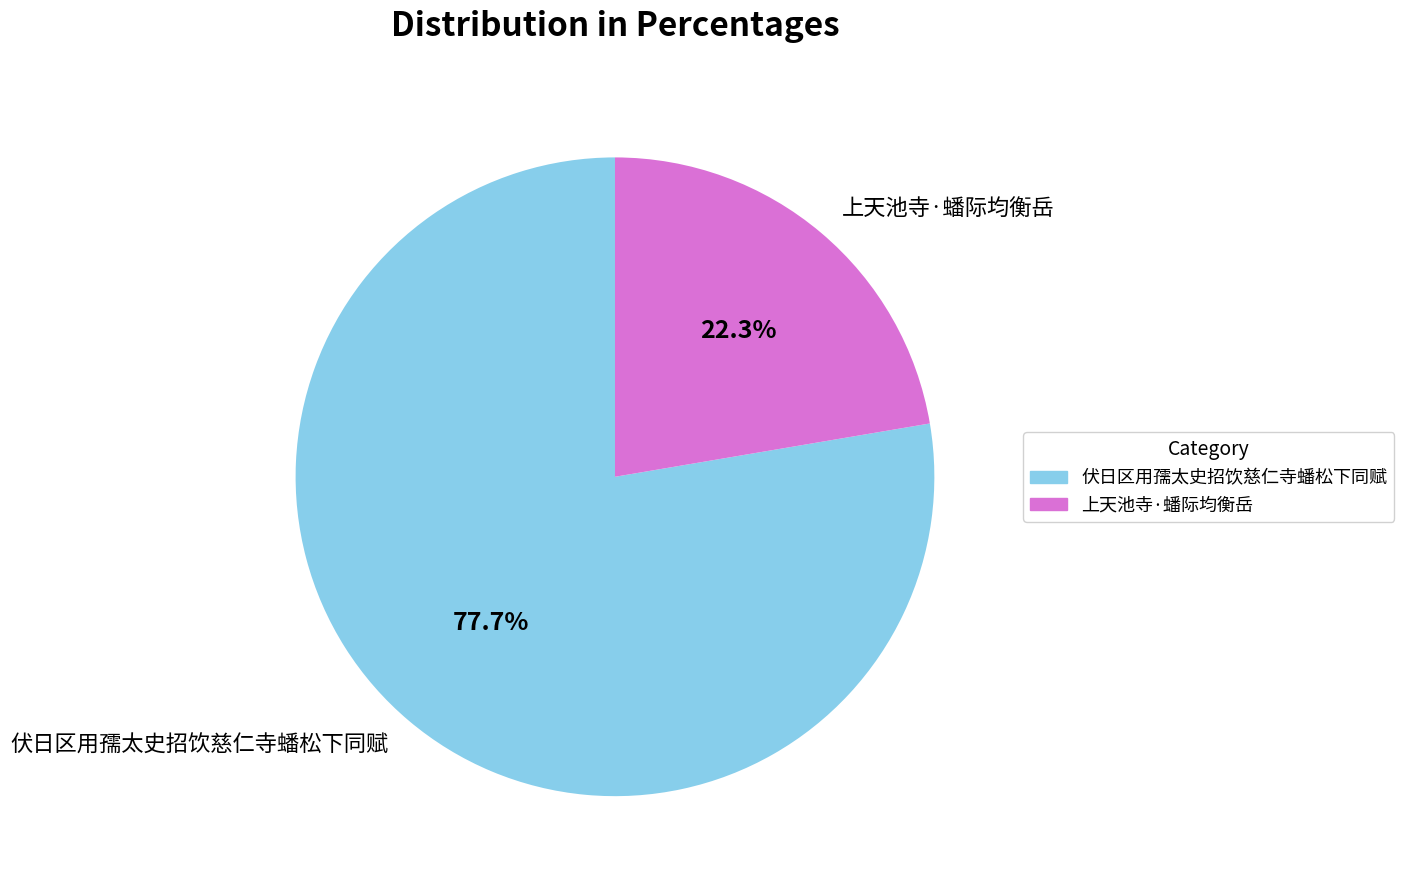

To the nearest percent, what portion does 上天池寺·蟠际均衡岳 represent?

22%